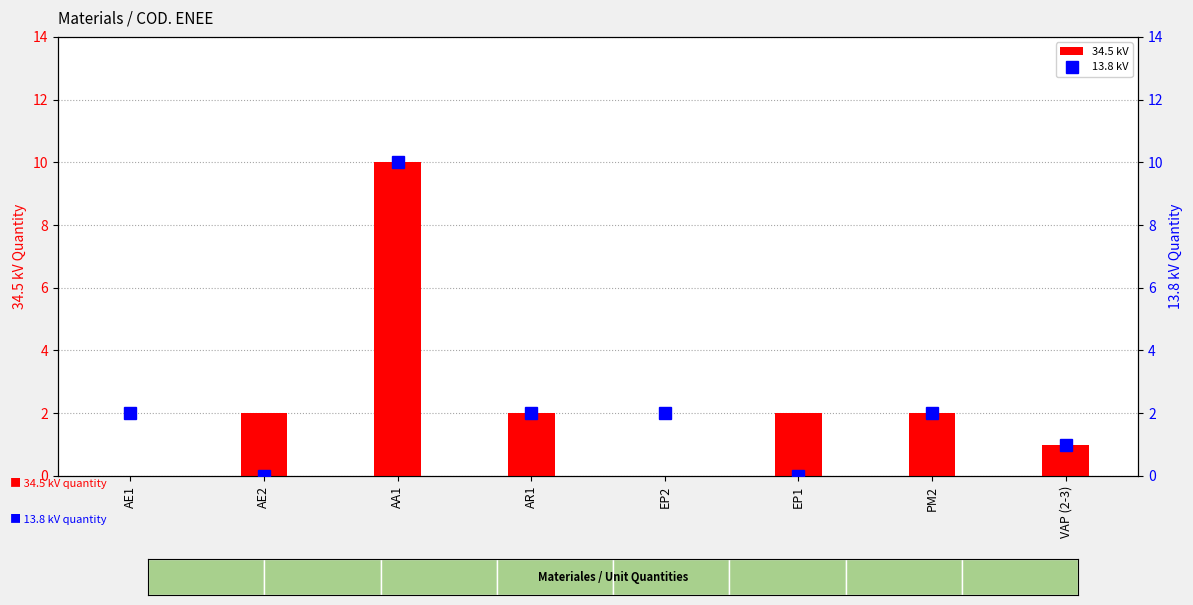

What is the difference between the maximum and minimum values in the 34.5 kV series?

10